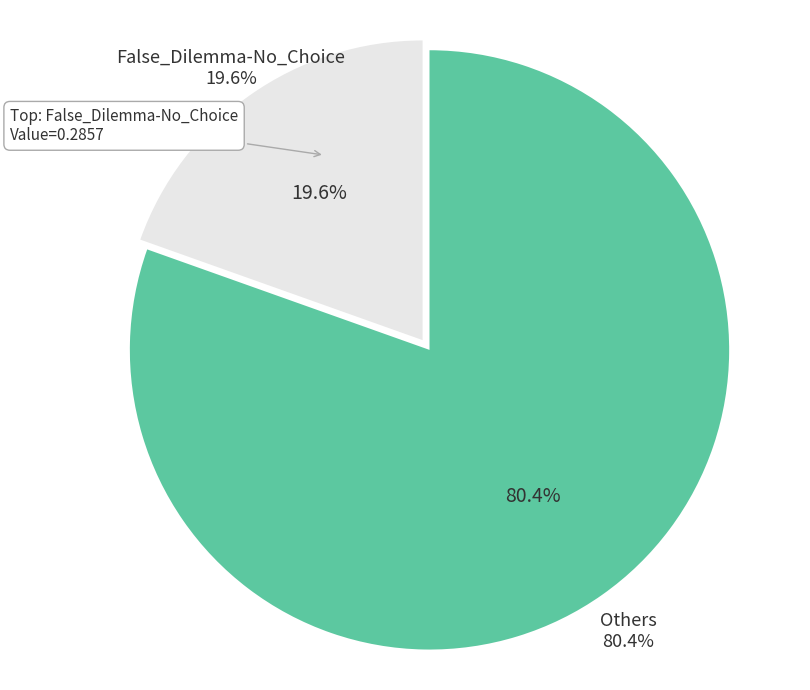

What portion of the pie excludes Loaded_Language?

89.7%